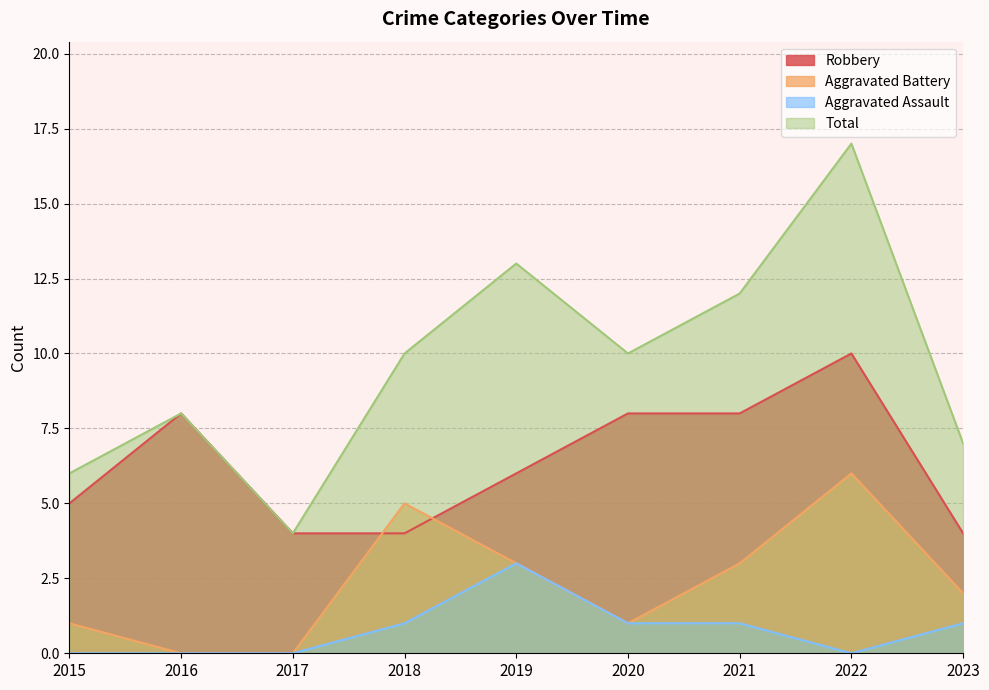

At which category is the sum across all series the highest?

2022